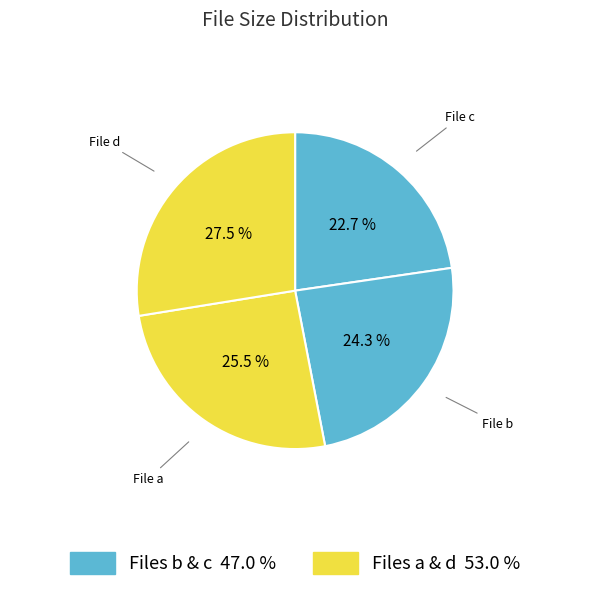

How many segments does this pie chart have?

4